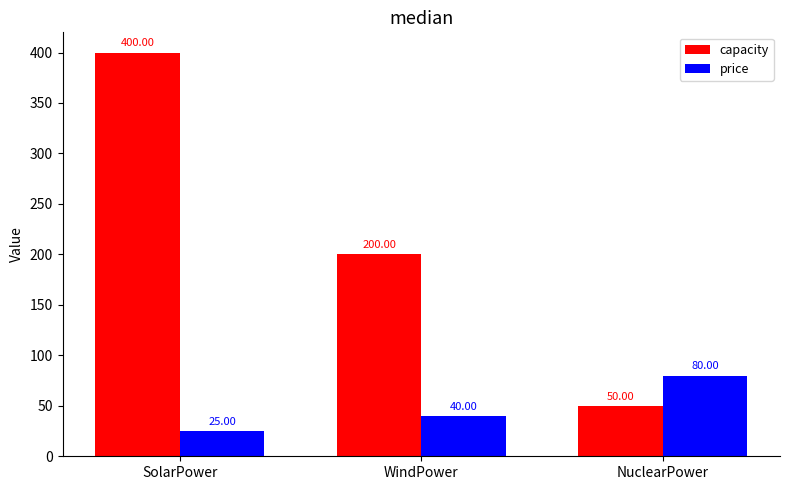

Which category has the lowest value in the capacity series?

NuclearPower